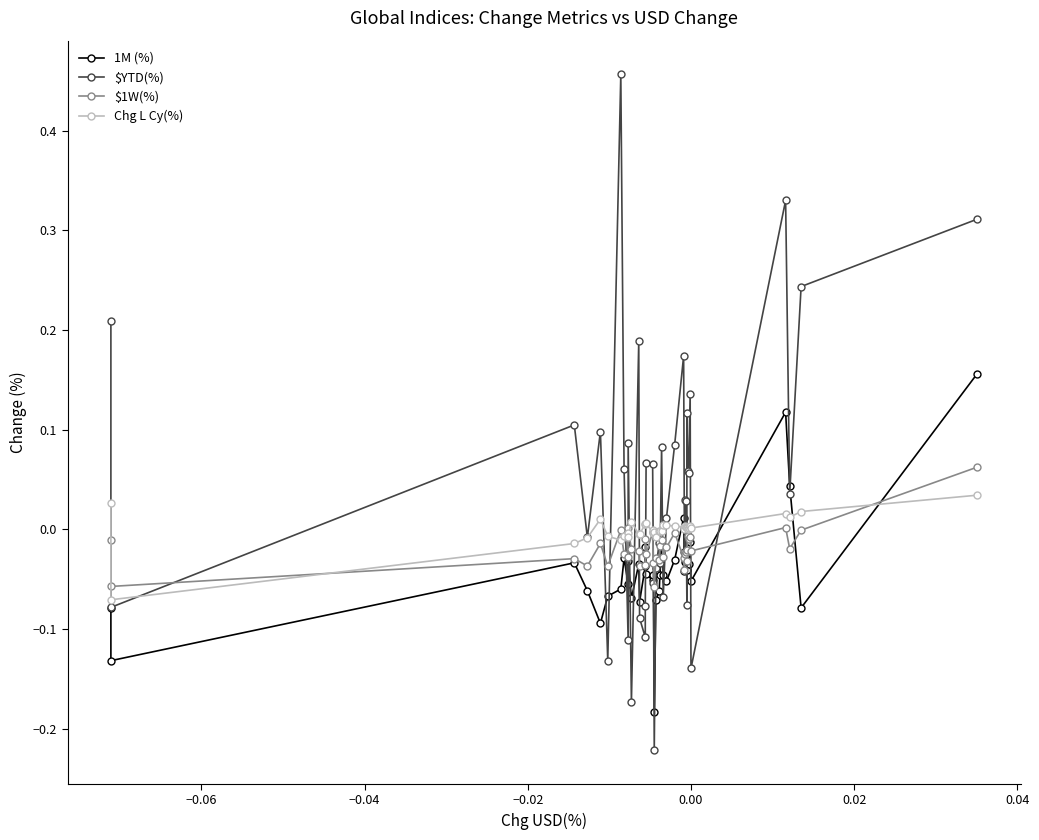

The value of $YTD(%) at 27 is -0.0. True or false?

False